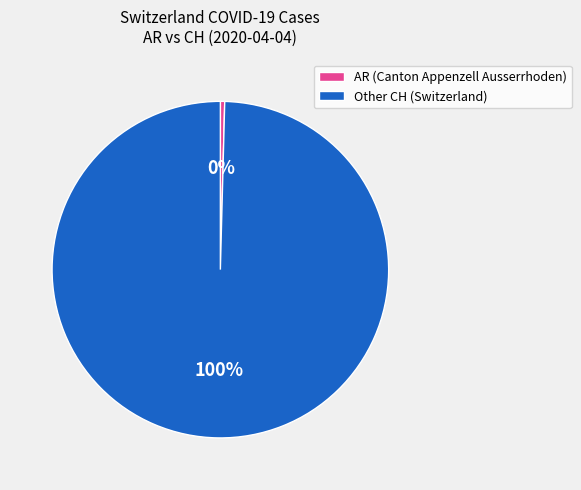

To the nearest percent, what is the combined percentage of AR (Canton Appenzell Ausserrhoden) and Other CH (Switzerland)?

100%